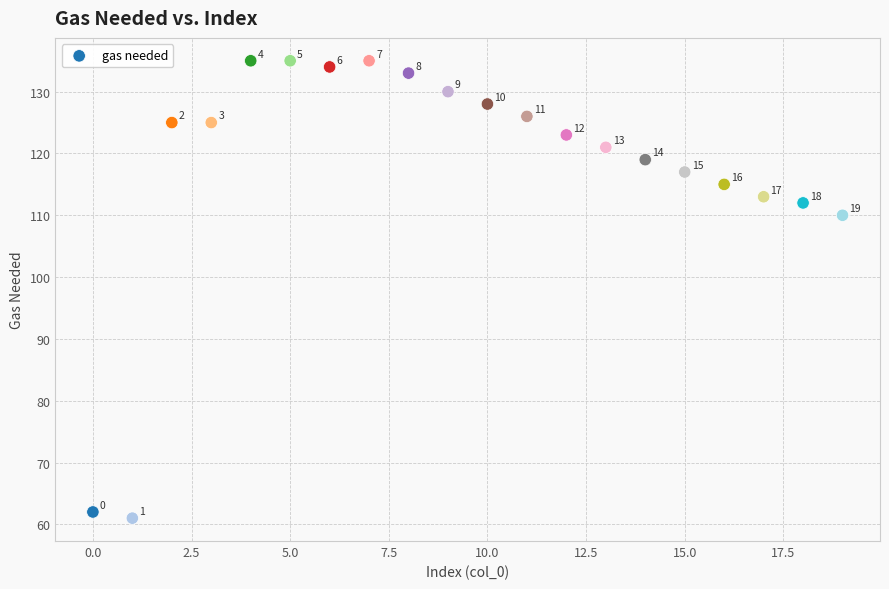

What Y value in the scatter plot is closest to 98?

110